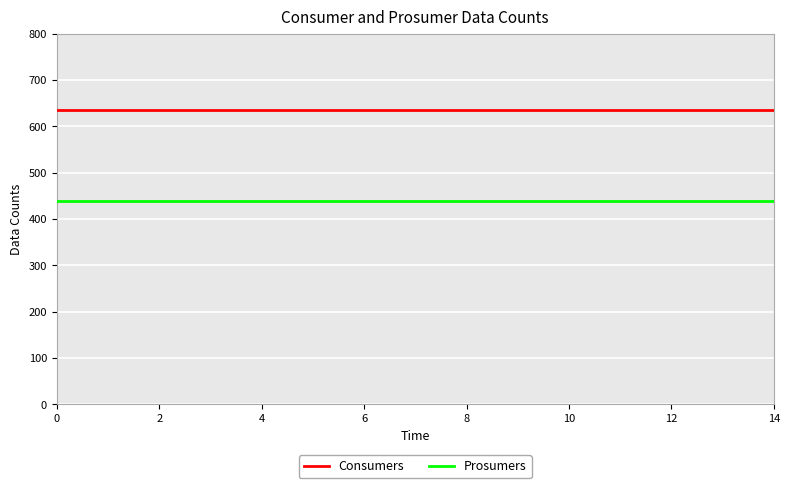

What are all the series names shown in the legend?

Consumers, Prosumers